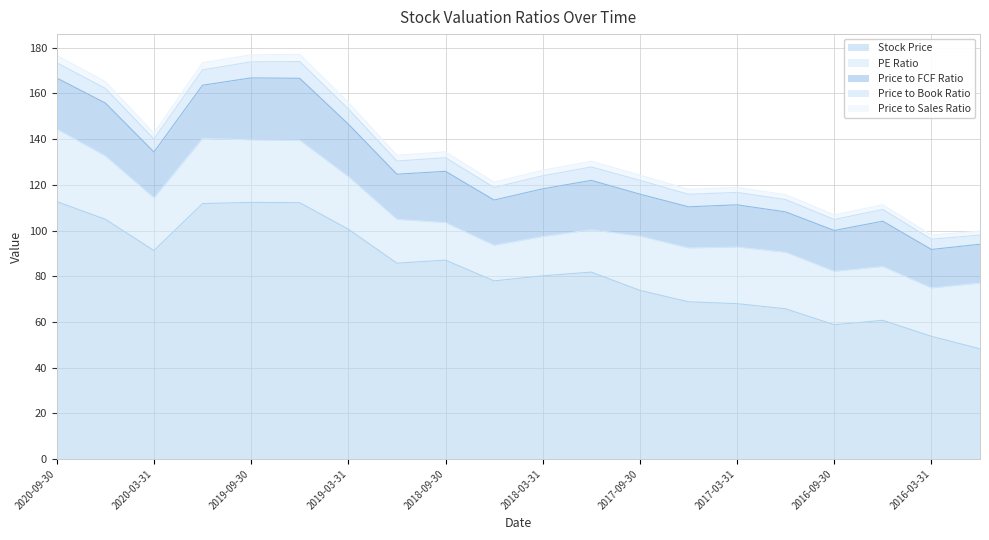

At which label does Price to Sales Ratio reach its minimum?

2015-12-31